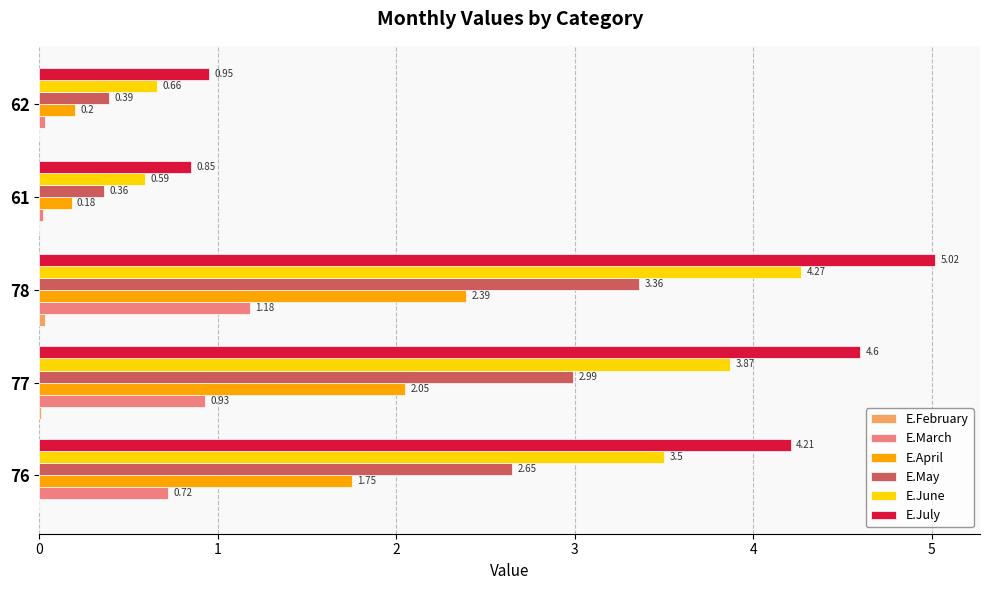

Between 78 and 62, which series saw the biggest shift?

E.July